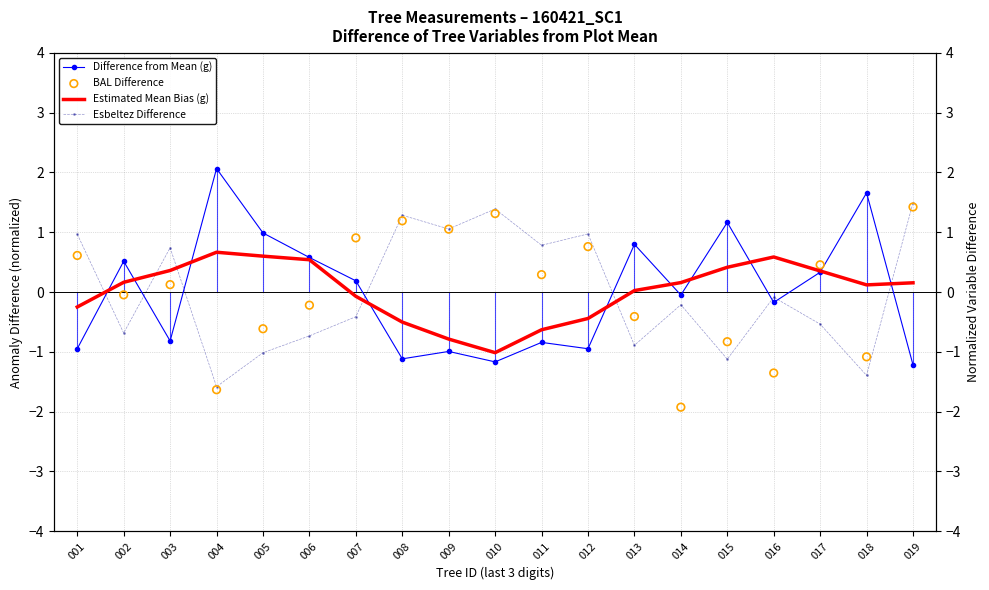

Which series reaches the maximum Y coordinate?

Difference from Mean (g)